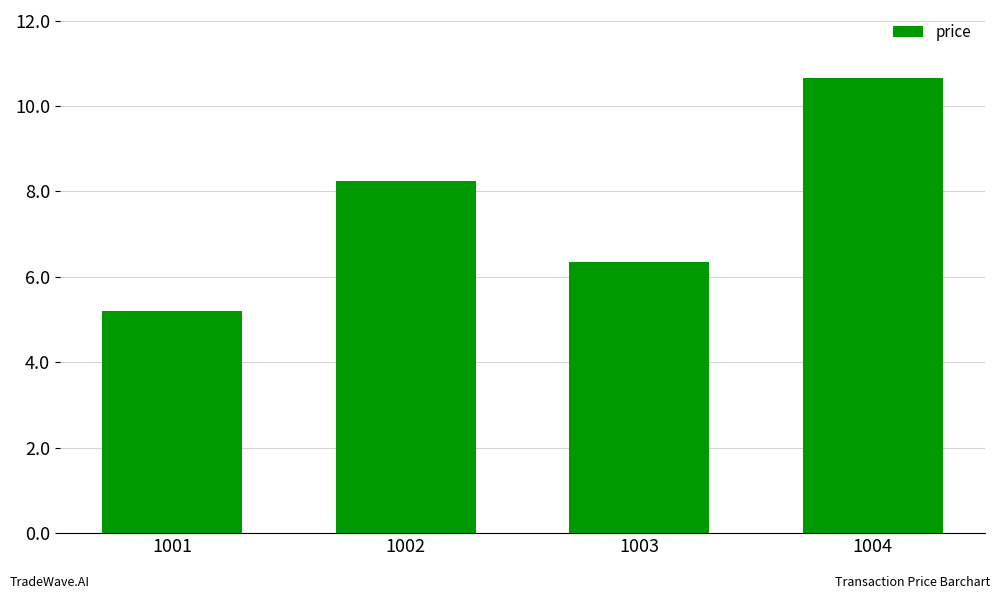

Between 1002 and 1004, which is larger?

1004